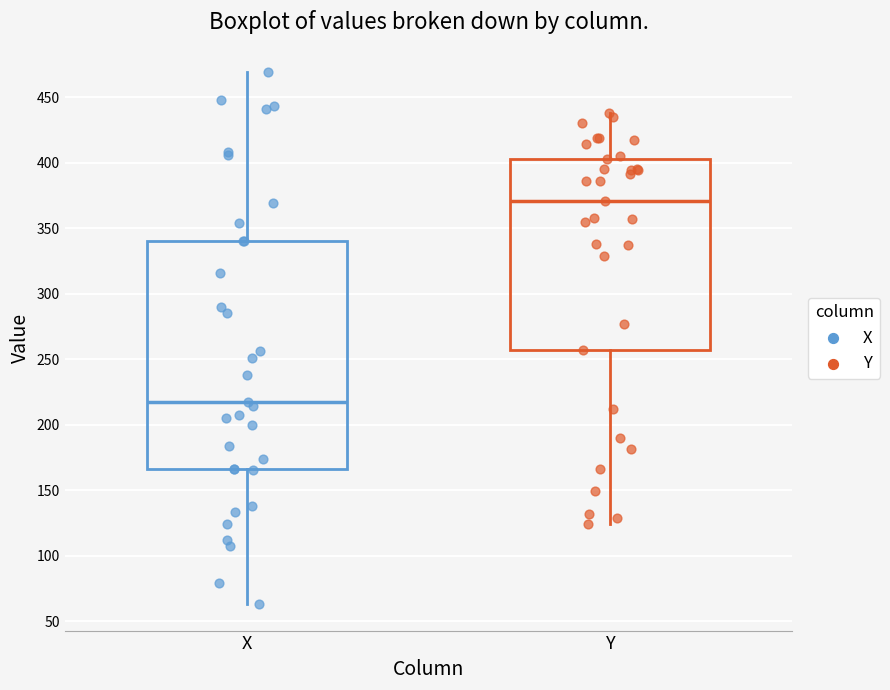

Where is the lower edge of the box for Y on the y-axis? The values are not printed on the chart, so give them approximately, as read against the axis.

255